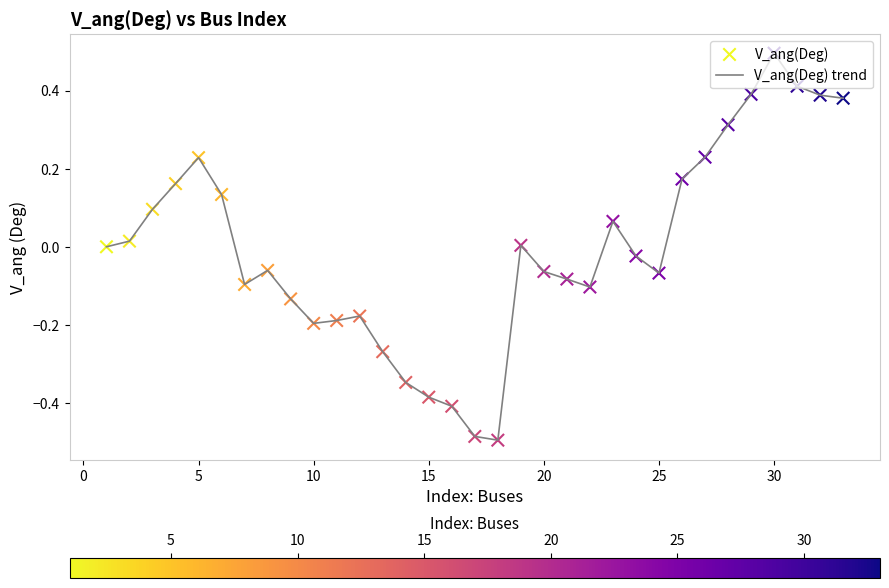

What is the greatest value displayed?

0.5